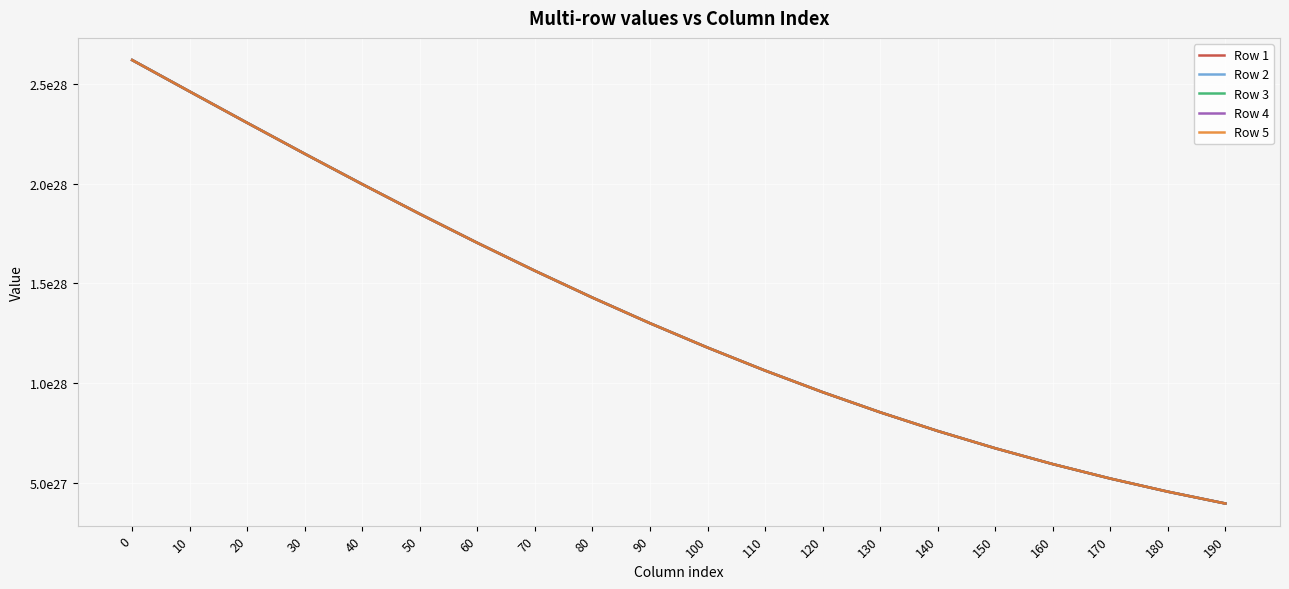

Where do Row 4 and Row 1 first cross each other?

0 and 10